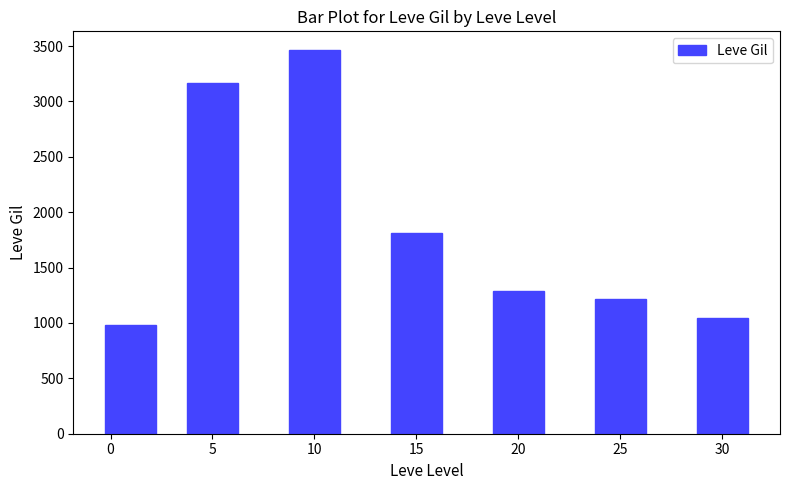

True or false: the data shows 711 at 10.

False